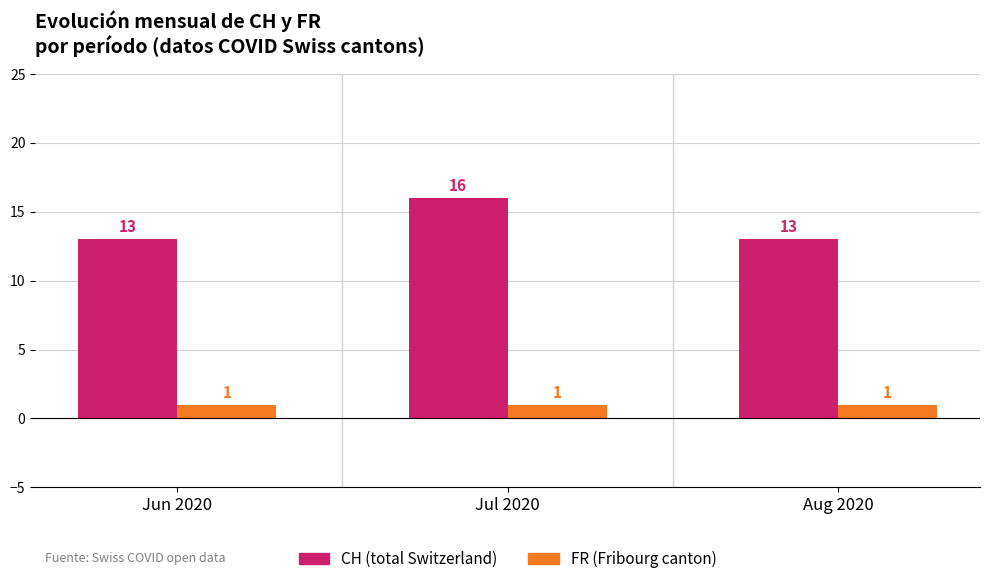

What is the greatest value displayed?

16